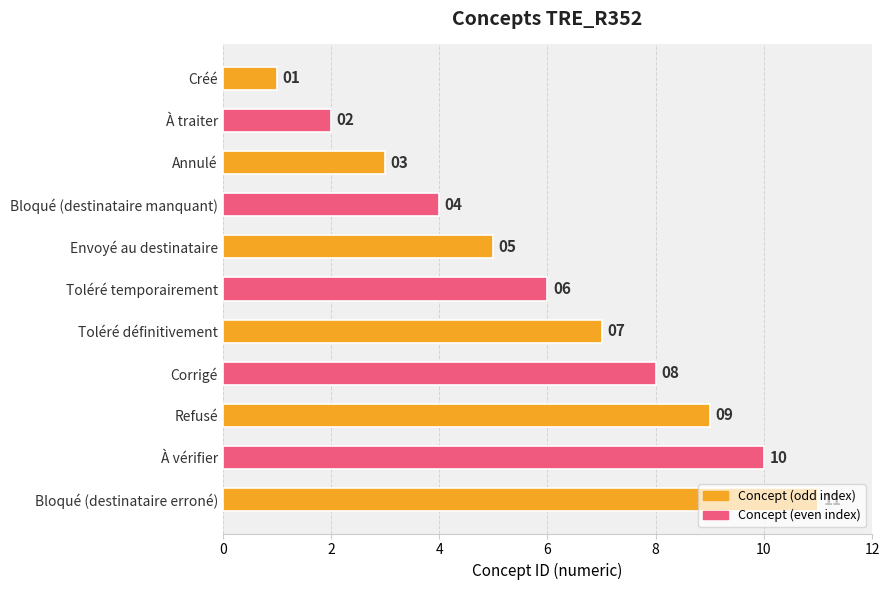

The value at Créé is 2. True or false?

False